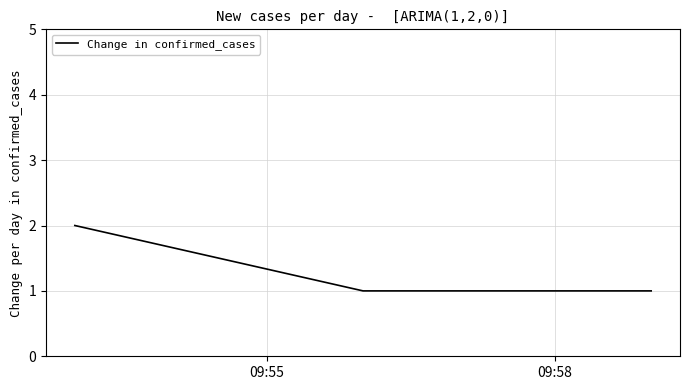

What is the greatest value displayed?

2